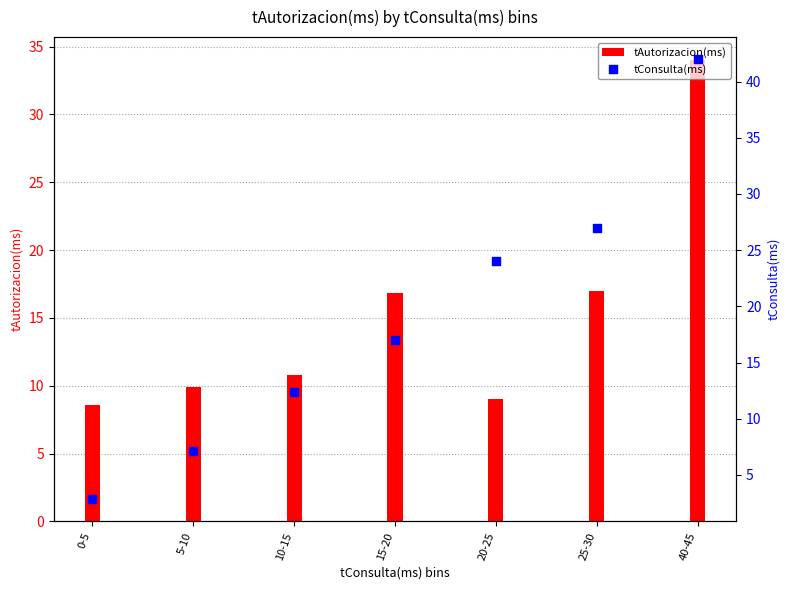

Which series contains the lowest Y value?

tConsulta(ms)